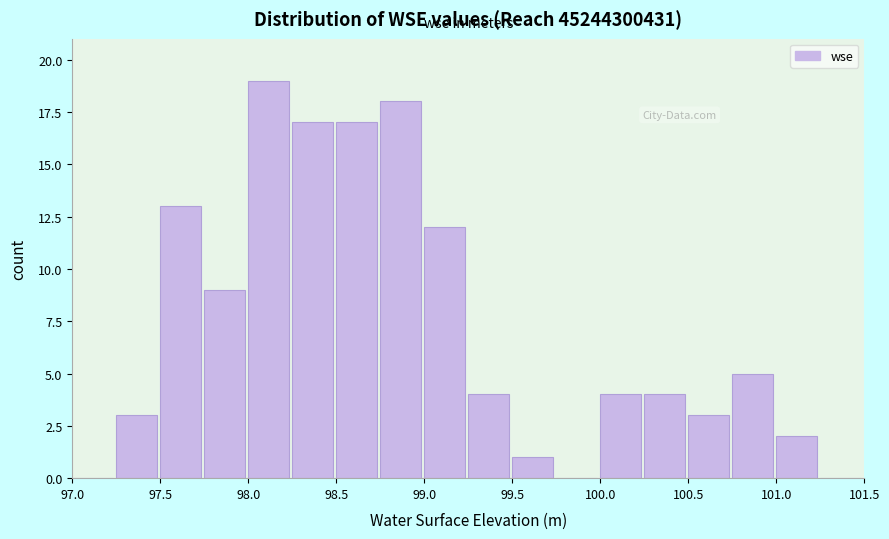

Reading left to right, list every bar in this chart as the range it spans on the x-axis followed by its height. The values are not printed on the chart, so give them approximately, as read against the axis.

97.00 to 97.25: 0
97.25 to 97.50: 3
97.50 to 97.75: 13
97.75 to 98.00: 9
98.00 to 98.25: 19
98.25 to 98.50: 17
98.50 to 98.75: 17
98.75 to 99.00: 18
99.00 to 99.25: 12
99.25 to 99.50: 4
99.50 to 99.75: 1
99.75 to 100.00: 0
100.00 to 100.25: 4
100.25 to 100.50: 4
100.50 to 100.75: 3
100.75 to 101.00: 5
101.00 to 101.25: 2
101.25 to 101.50: 0